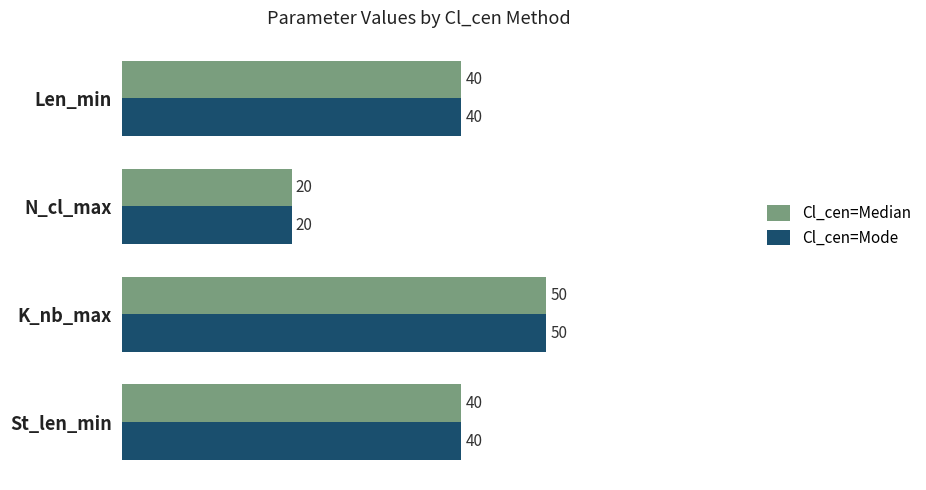

Is it true that Cl_cen=Median equals 53 at Len_min?

False